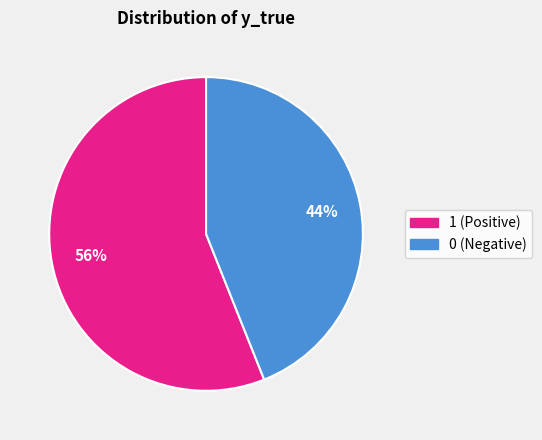

What is the ratio of the value at 1 to the value at 0?

1.3